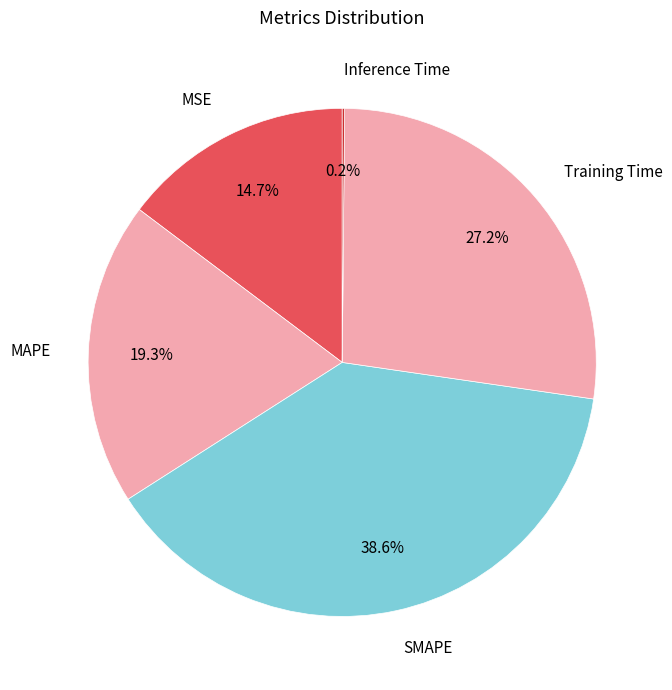

True or false: Training Time accounts for 38% of the total.

False